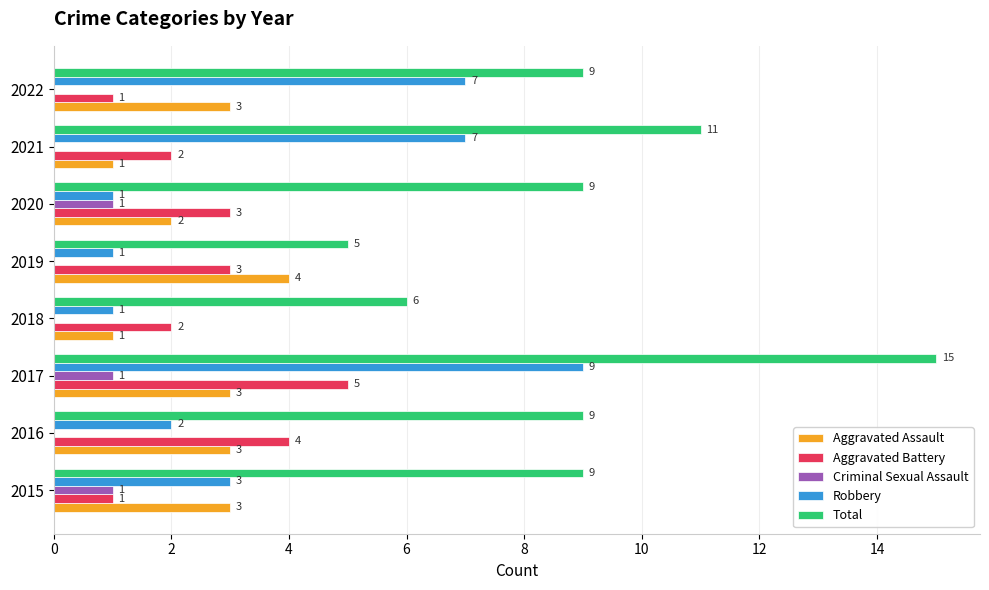

What is the sum of all Criminal Sexual Assault values?

3